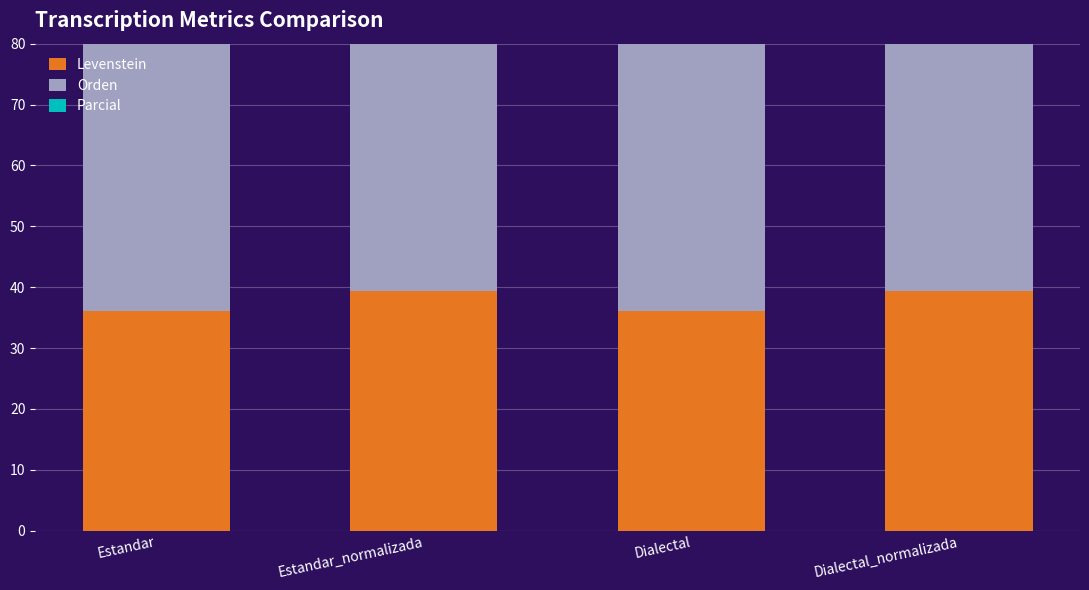

Does the chart contain any negative values?

No